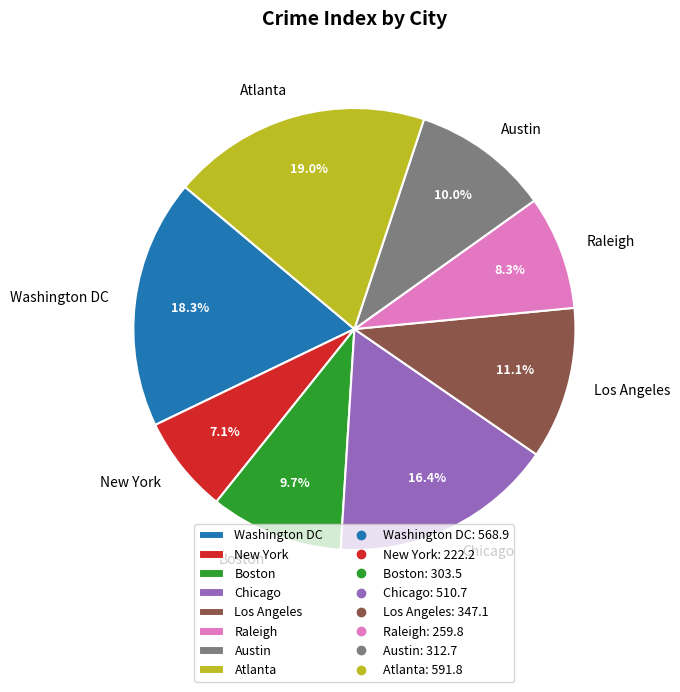

Count the number of slices in the pie.

8